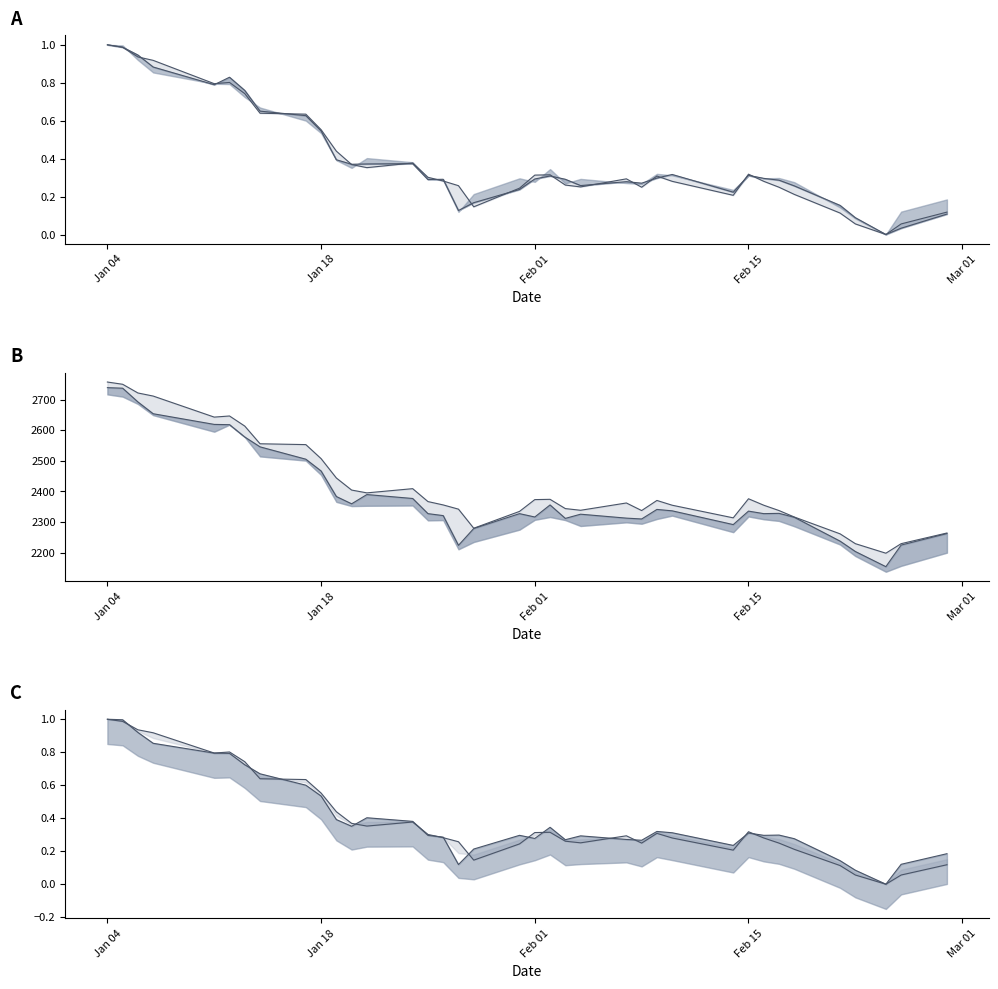

What is the difference between the second highest and minimum values in the Low series?

1.0